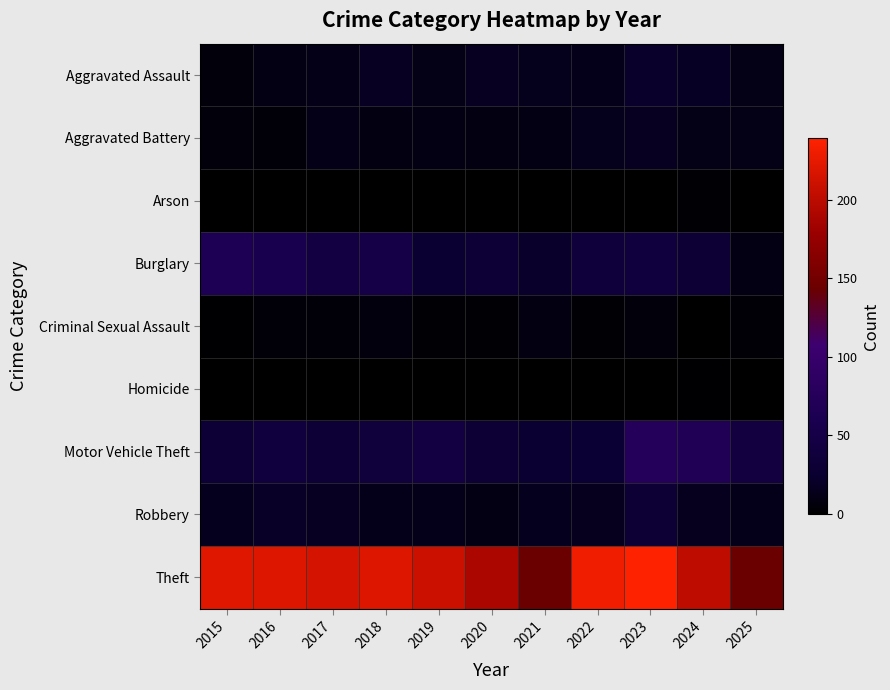

Reading left to right, transcribe all the data shown in this chart.

Aggravated Assault: 2015=6	2016=10	2017=12	2018=18	2019=11	2020=17	2021=14	2022=13	2023=22	2024=19	2025=11
Aggravated Battery: 2015=6	2016=5	2017=12	2018=9	2019=10	2020=9	2021=10	2022=14	2023=17	2024=11	2025=11
Arson: 2015=1	2016=0	2017=1	2018=0	2019=1	2020=0	2021=1	2022=0	2023=1	2024=3	2025=0
Burglary: 2015=65	2016=58	2017=46	2018=50	2019=26	2020=31	2021=22	2022=37	2023=39	2024=30	2025=10
Criminal Sexual Assault: 2015=2	2016=5	2017=5	2018=7	2019=3	2020=3	2021=9	2022=3	2023=6	2024=0	2025=4
Homicide: 2015=0	2016=0	2017=1	2018=1	2019=0	2020=0	2021=0	2022=1	2023=0	2024=2	2025=0
Motor Vehicle Theft: 2015=33	2016=40	2017=33	2018=38	2019=46	2020=29	2021=26	2022=28	2023=75	2024=67	2025=44
Robbery: 2015=16	2016=20	2017=18	2018=13	2019=13	2020=10	2021=16	2022=15	2023=30	2024=15	2025=13
Theft: 2015=221	2016=220	2017=215	2018=220	2019=210	2020=190	2021=143	2022=231	2023=239	2024=202	2025=144